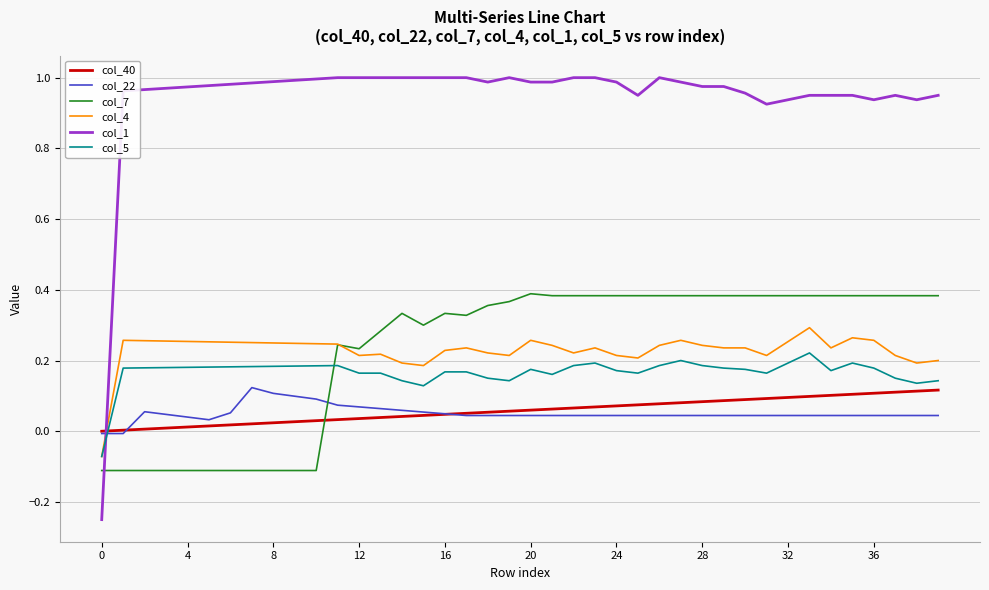

Which series has the largest range (max minus min)?

col_1